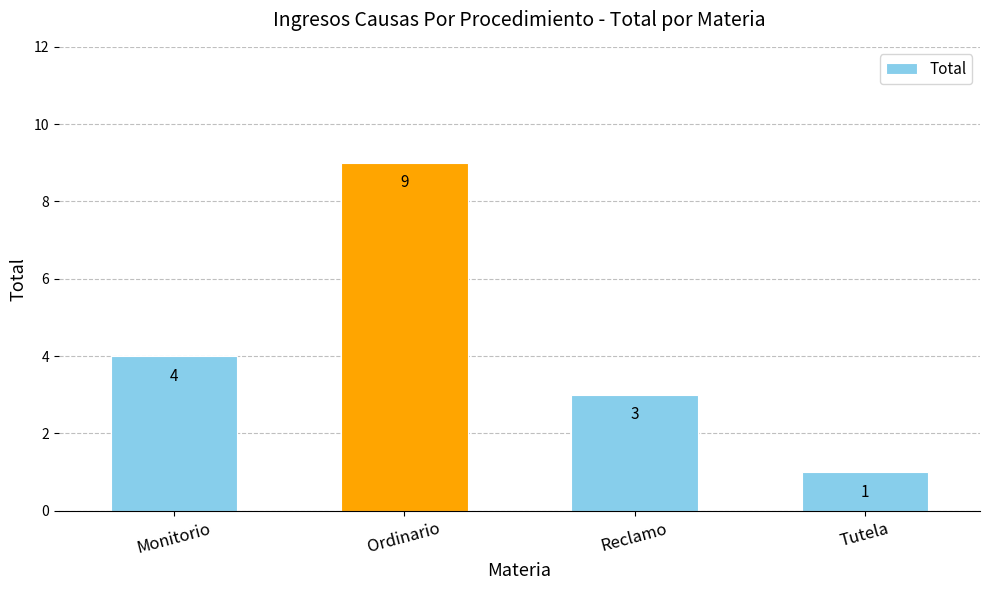

True or false: the data shows 1 at Tutela.

True